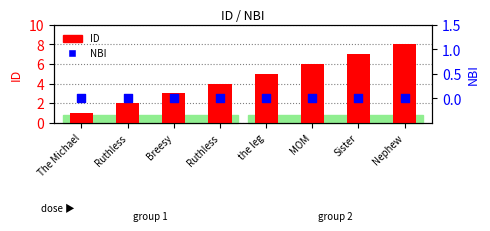

At which category is the sum across all series the highest?

Nephew